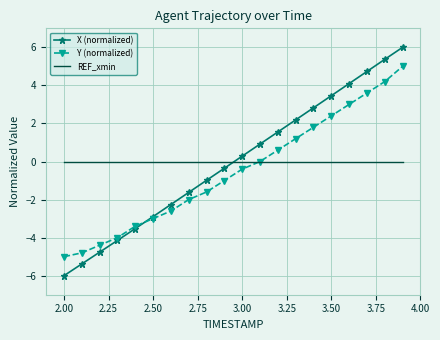

Which series has the widest spread of values?

X (normalized)